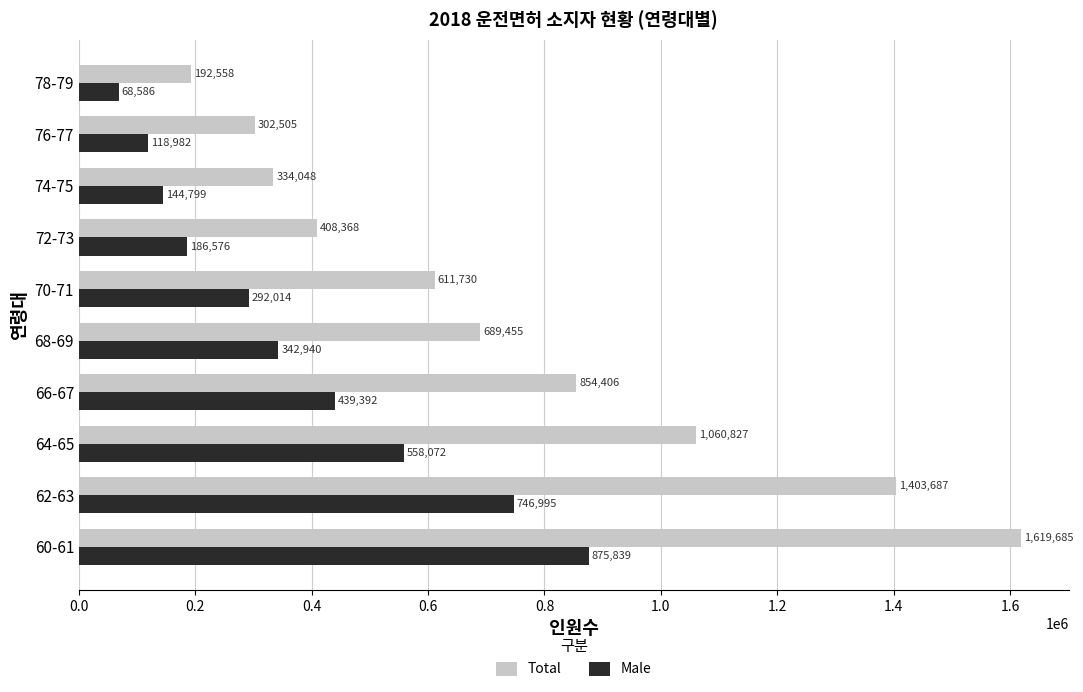

Which series changed the most between 62-63 and 68-69?

Total